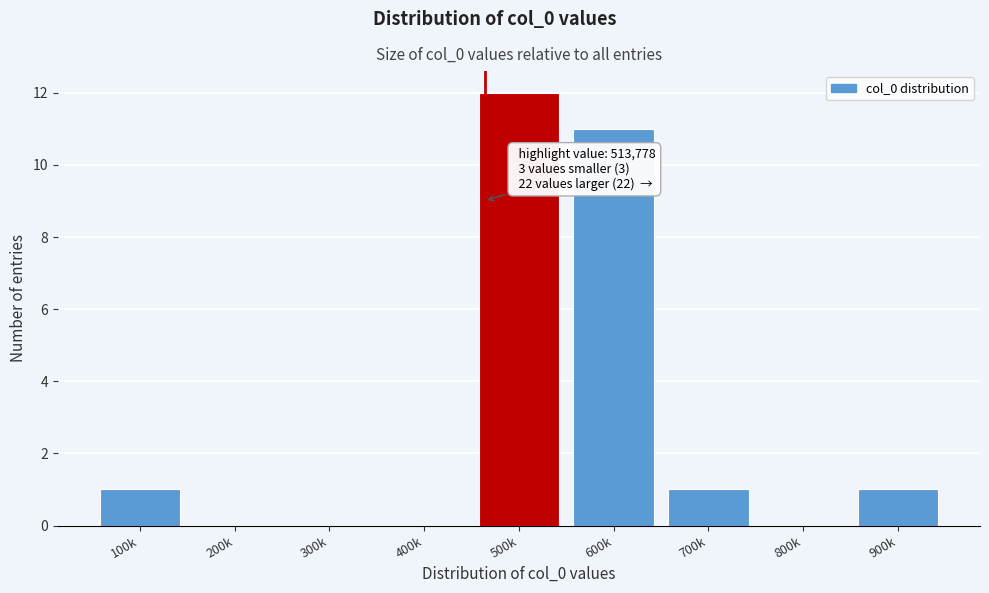

Reading left to right, what are all the values shown in this chart?

100k=1	200k=0	300k=0	400k=0	500k=12	600k=11	700k=1	800k=0	900k=1